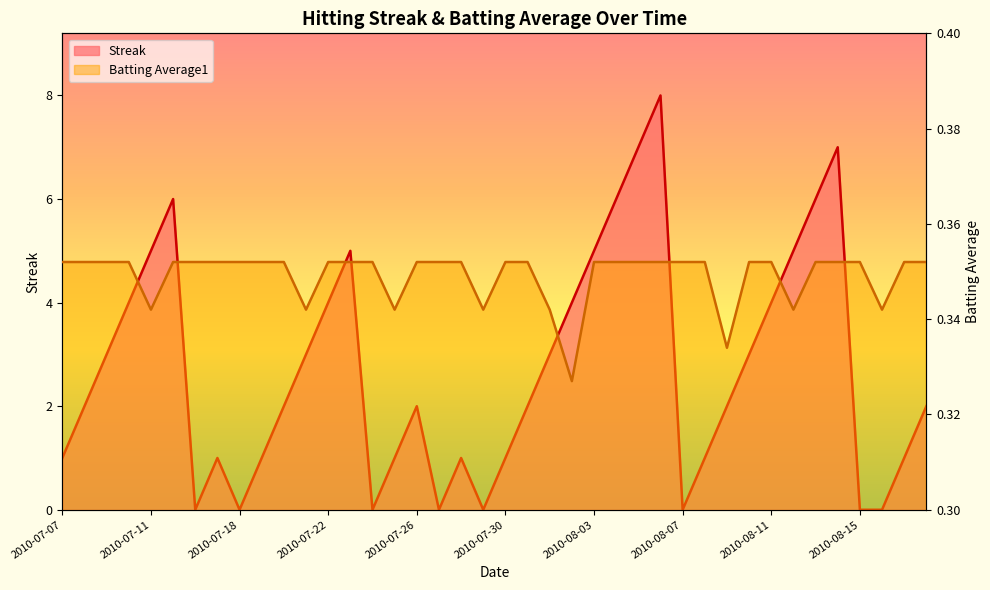

Between 2010-07-17 and 2010-08-03, which series saw the biggest shift?

Streak